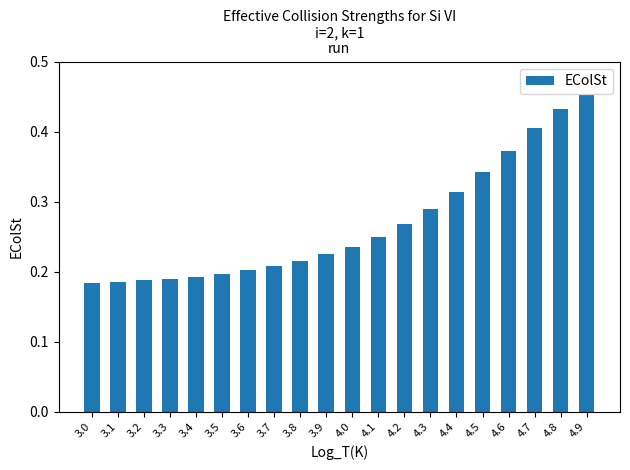

At which category does the chart reach its peak across all series?

4.9